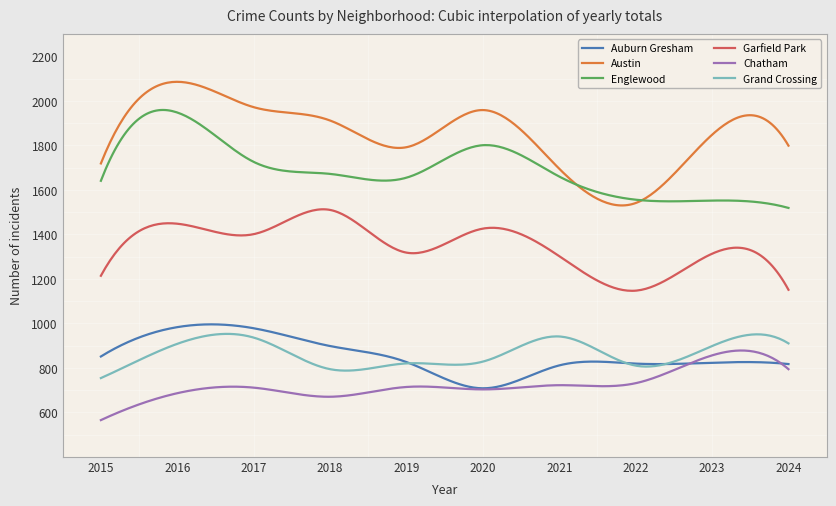

What is the sum of all Englewood values?

507619.2